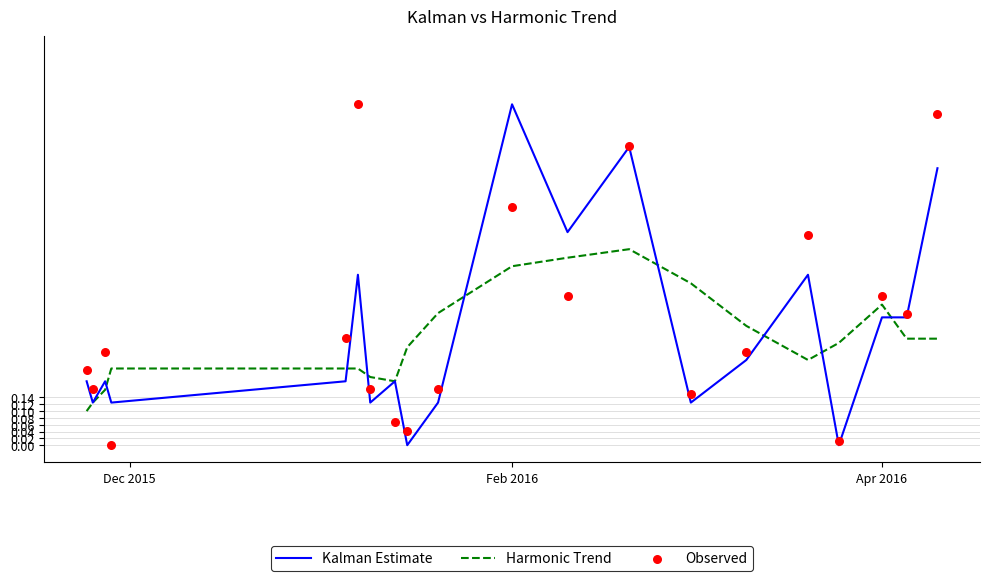

At which label does Kalman Estimate reach its peak?

Feb 2016